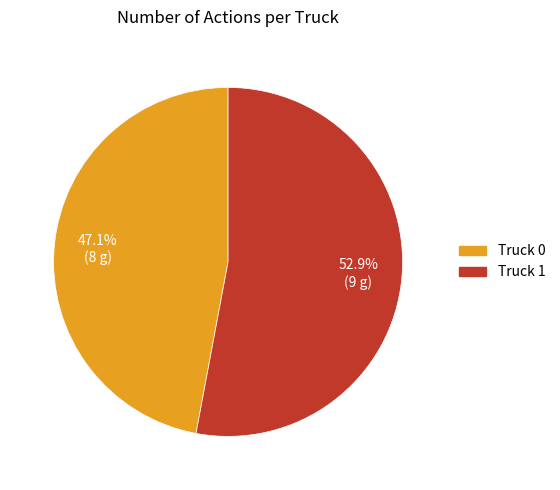

Is there any slice that represents more than half of the pie?

Yes